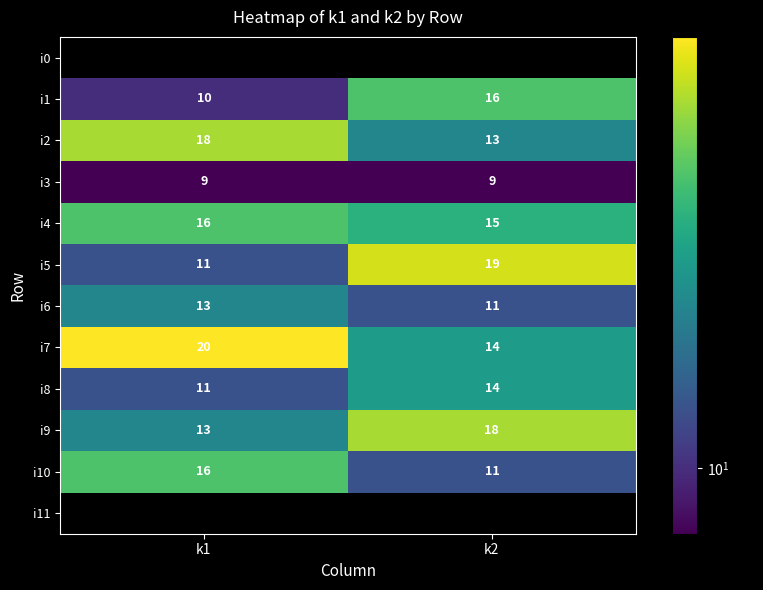

What is the sum of all i9 values?

31